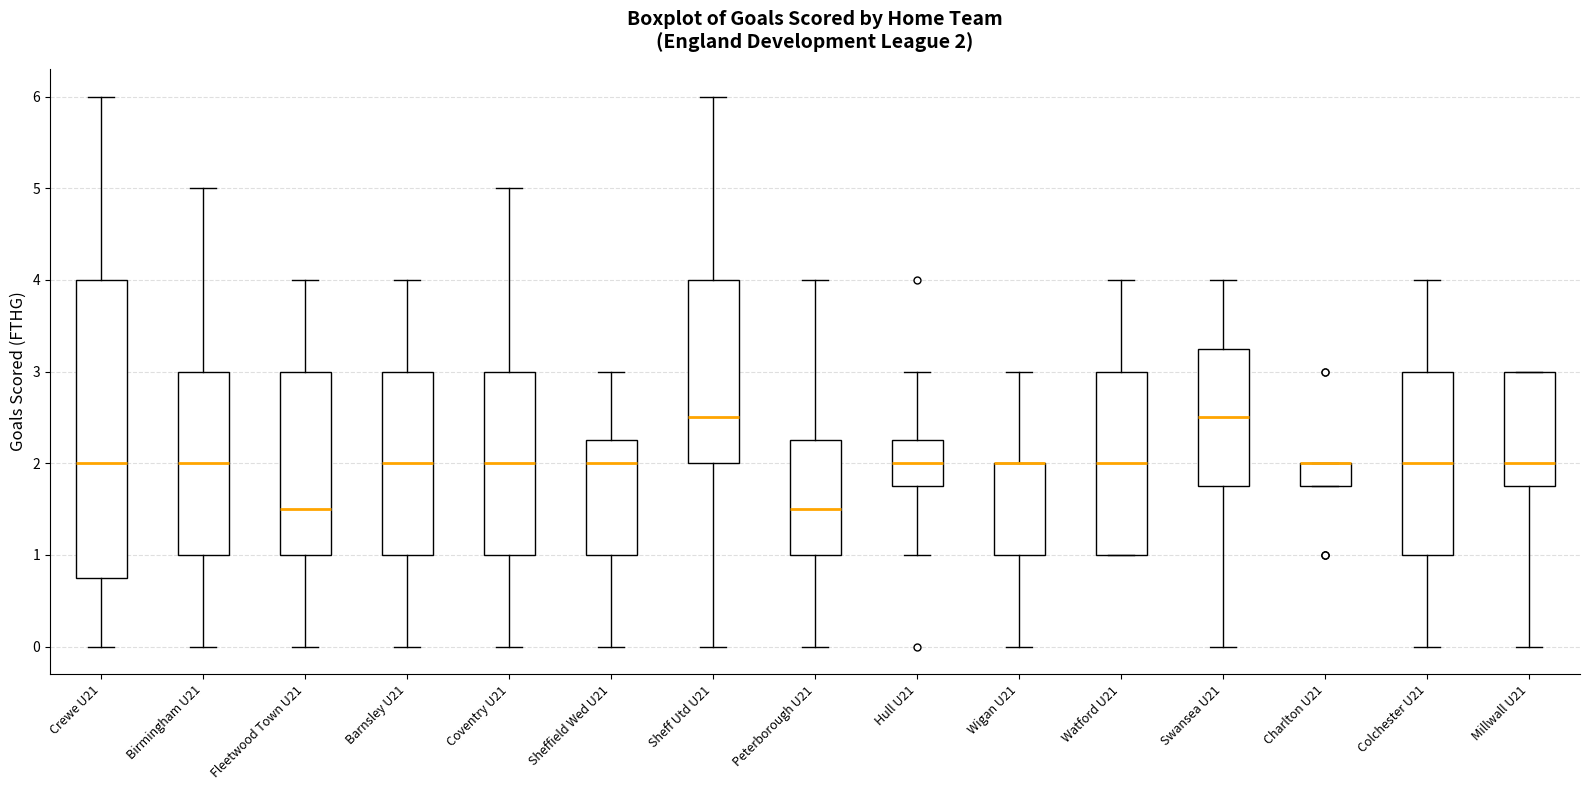

Which box is the tallest, from its lower edge to its upper edge?

Crewe U21